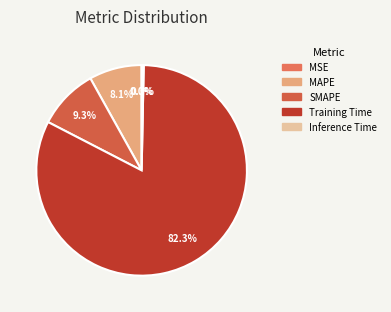

To the nearest percent, what is the combined percentage of Training Time and Inference Time?

83%